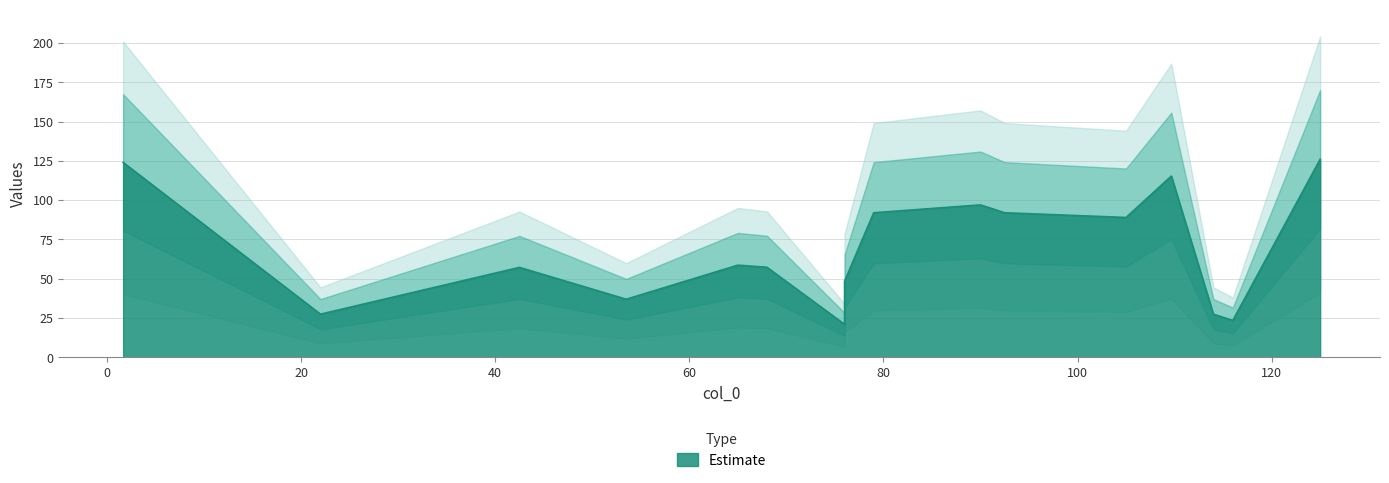

What is the value of the 12th point from the left?

89.0